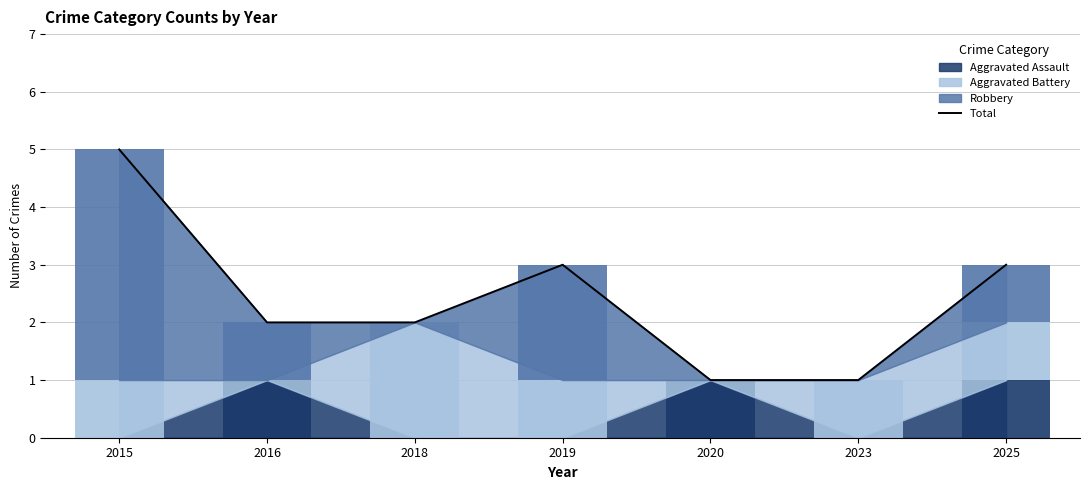

What is the sum of all values?

17